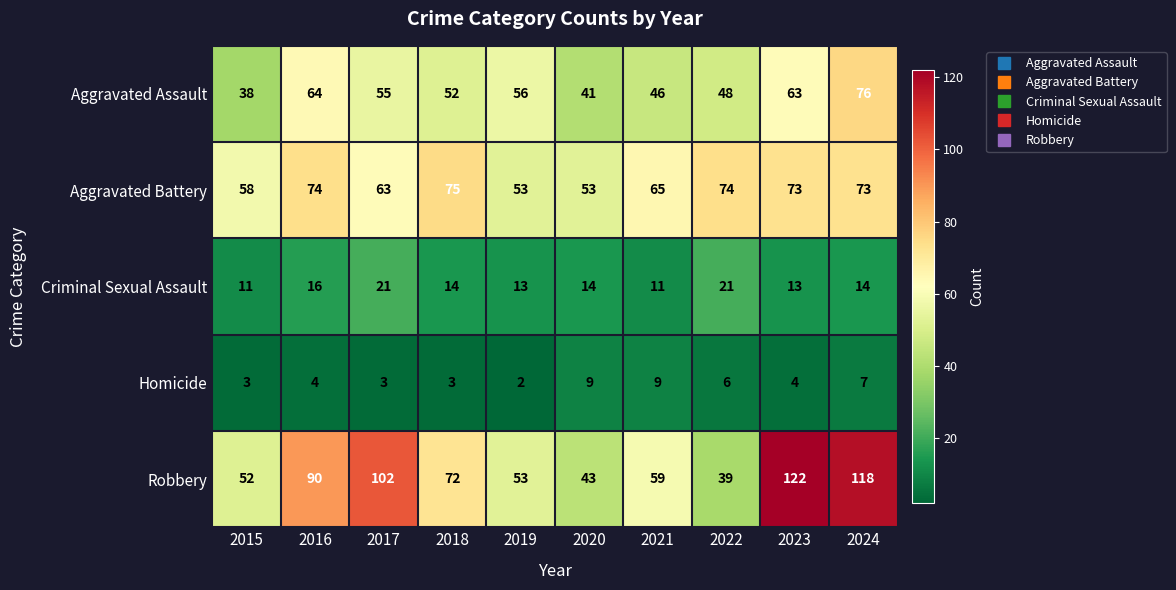

Is the value of Robbery at 2018 greater than the value of Criminal Sexual Assault at 2015?

Yes